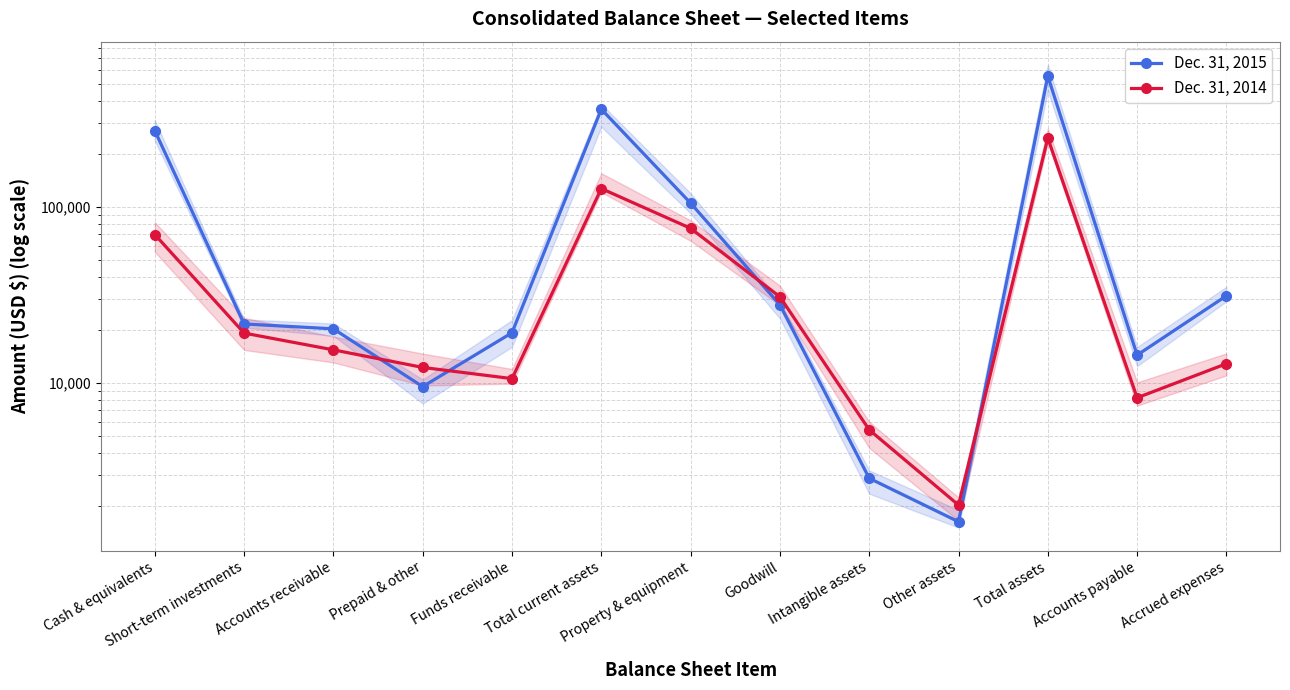

Which category has the lowest value in the Dec. 31, 2014 series?

Other assets